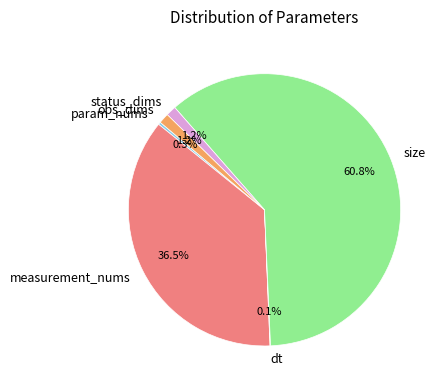

To the nearest percent, what is the difference between the measurement_nums and obs_dims slice percentages?

35%